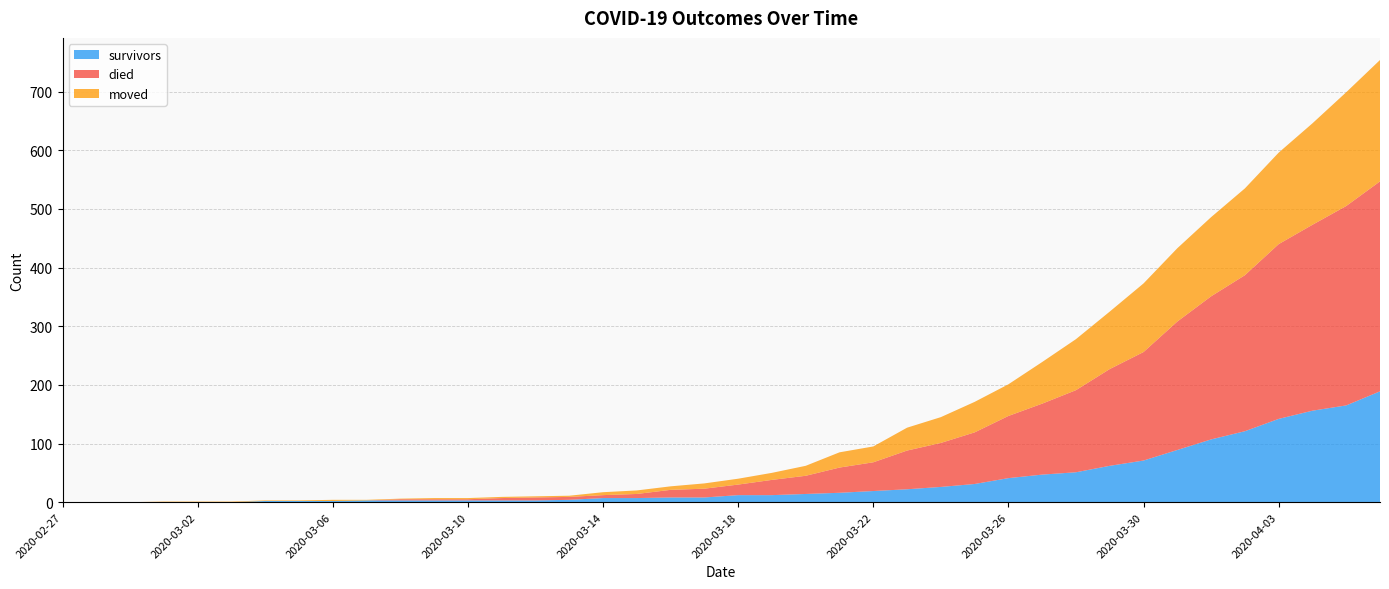

Reading left to right, transcribe all the data shown in this chart.

survivors: 2020-02-27=0	2020-02-28=0	2020-02-29=0	2020-03-01=0	2020-03-02=0	2020-03-03=0	2020-03-04=2	2020-03-05=2	2020-03-06=2	2020-03-07=3	2020-03-08=3	2020-03-09=3	2020-03-10=3	2020-03-11=3	2020-03-12=3	2020-03-13=4	2020-03-14=7	2020-03-15=7	2020-03-16=8	2020-03-17=8	2020-03-18=12	2020-03-19=12	2020-03-20=14	2020-03-21=16	2020-03-22=19	2020-03-23=22	2020-03-24=26	2020-03-25=31	2020-03-26=41	2020-03-27=47	2020-03-28=51	2020-03-29=62	2020-03-30=71	2020-03-31=89	2020-04-01=107	2020-04-02=121	2020-04-03=142	2020-04-04=156	2020-04-05=165	2020-04-06=189
died: 2020-02-27=0	2020-02-28=0	2020-02-29=0	2020-03-01=0	2020-03-02=0	2020-03-03=0	2020-03-04=0	2020-03-05=0	2020-03-06=0	2020-03-07=0	2020-03-08=2	2020-03-09=2	2020-03-10=2	2020-03-11=4	2020-03-12=5	2020-03-13=5	2020-03-14=5	2020-03-15=7	2020-03-16=13	2020-03-17=15	2020-03-18=18	2020-03-19=26	2020-03-20=31	2020-03-21=43	2020-03-22=49	2020-03-23=66	2020-03-24=75	2020-03-25=88	2020-03-26=106	2020-03-27=121	2020-03-28=140	2020-03-29=165	2020-03-30=185	2020-03-31=219	2020-04-01=244	2020-04-02=266	2020-04-03=298	2020-04-04=317	2020-04-05=340	2020-04-06=358
moved: 2020-02-27=0	2020-02-28=0	2020-02-29=0	2020-03-01=1	2020-03-02=1	2020-03-03=1	2020-03-04=1	2020-03-05=1	2020-03-06=2	2020-03-07=1	2020-03-08=1	2020-03-09=2	2020-03-10=2	2020-03-11=2	2020-03-12=2	2020-03-13=2	2020-03-14=5	2020-03-15=6	2020-03-16=6	2020-03-17=9	2020-03-18=10	2020-03-19=12	2020-03-20=17	2020-03-21=26	2020-03-22=27	2020-03-23=39	2020-03-24=44	2020-03-25=52	2020-03-26=54	2020-03-27=71	2020-03-28=87	2020-03-29=98	2020-03-30=117	2020-03-31=125	2020-04-01=135	2020-04-02=148	2020-04-03=156	2020-04-04=173	2020-04-05=194	2020-04-06=207